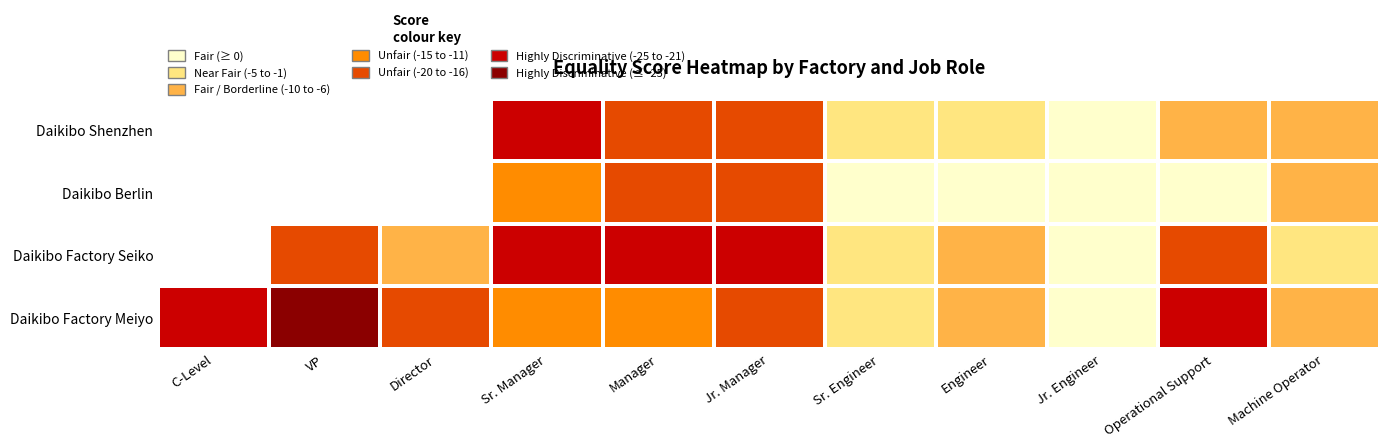

What is the minimum value shown in the chart?

-26.0